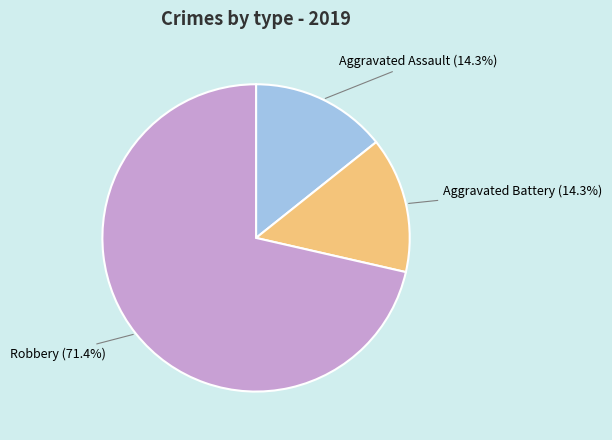

To the nearest percent, what is the difference between the Robbery and Aggravated Assault slice percentages?

57%